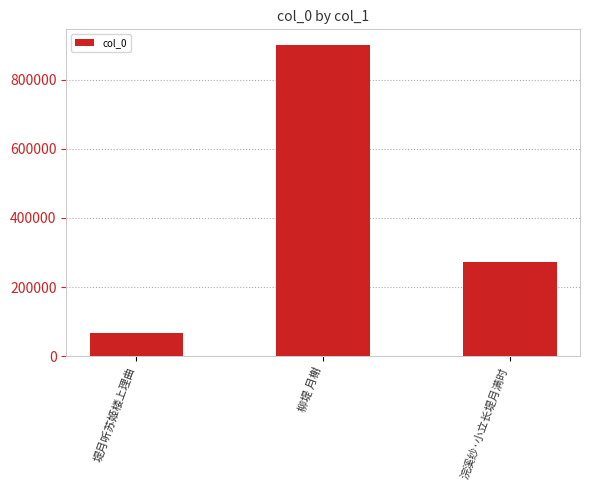

Where is the data nearest to the value 483162?

浣溪纱·小立长堤月满时